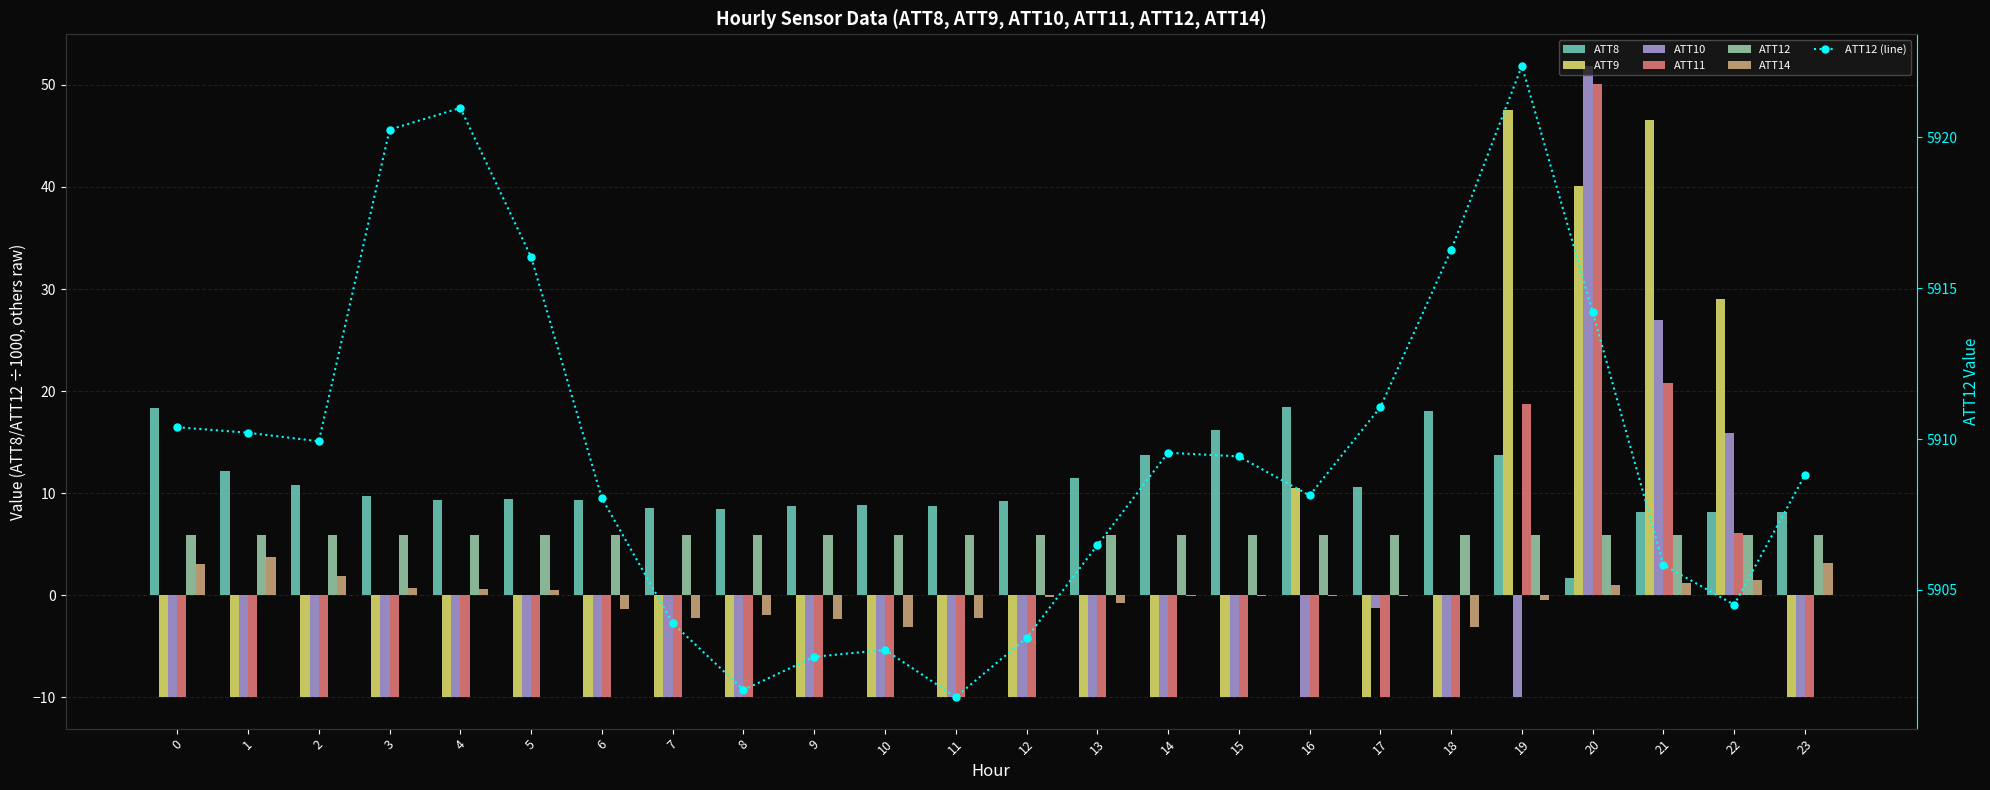

What is the average value of the ATT11 series?

-4.3